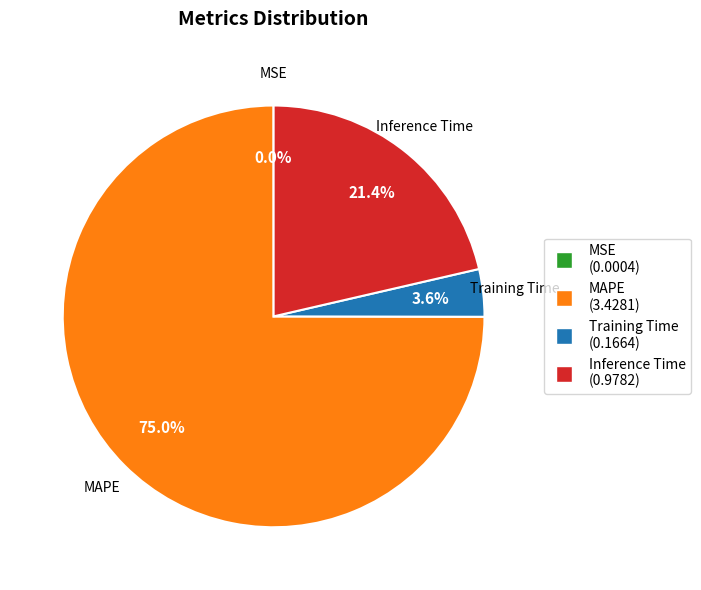

To the nearest percent, what percentage of the pie is MAPE?

75%